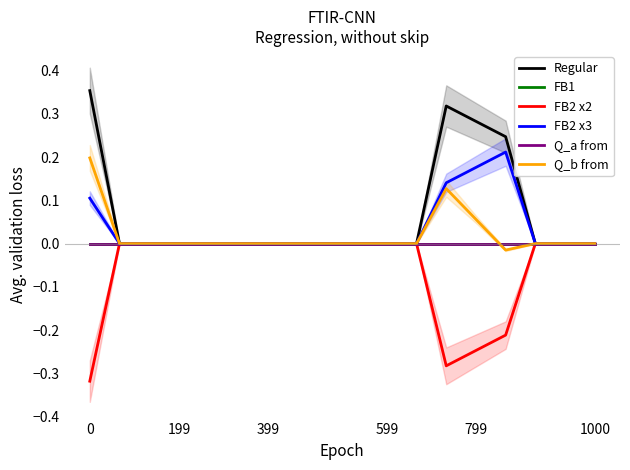

What is the total value across all series at 12?

0.3